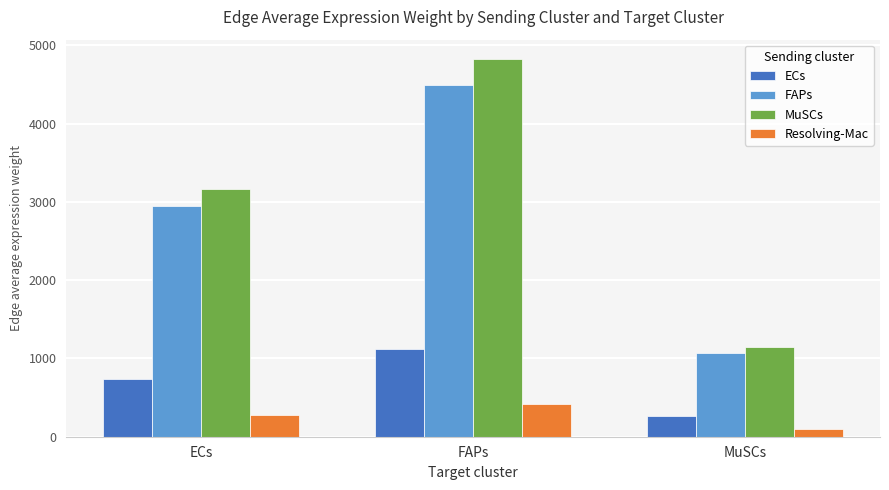

What value does the MuSCs series have at MuSCs?

1146.9